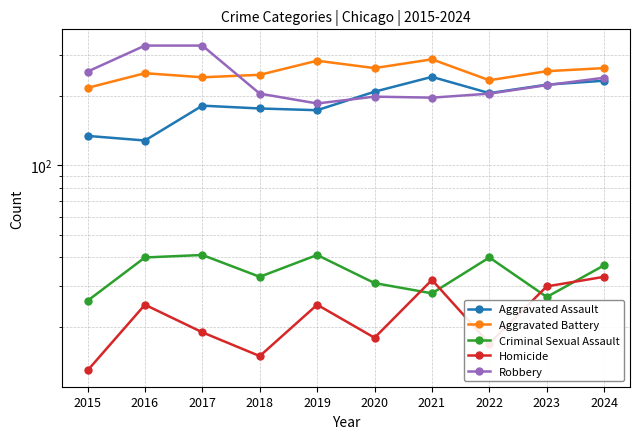

What is the maximum value for Criminal Sexual Assault?

41